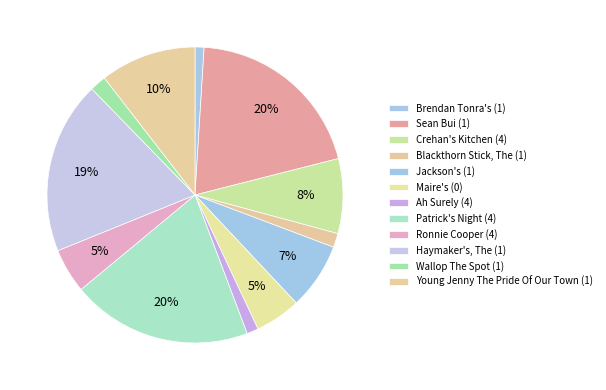

How many slices are in this pie chart?

12